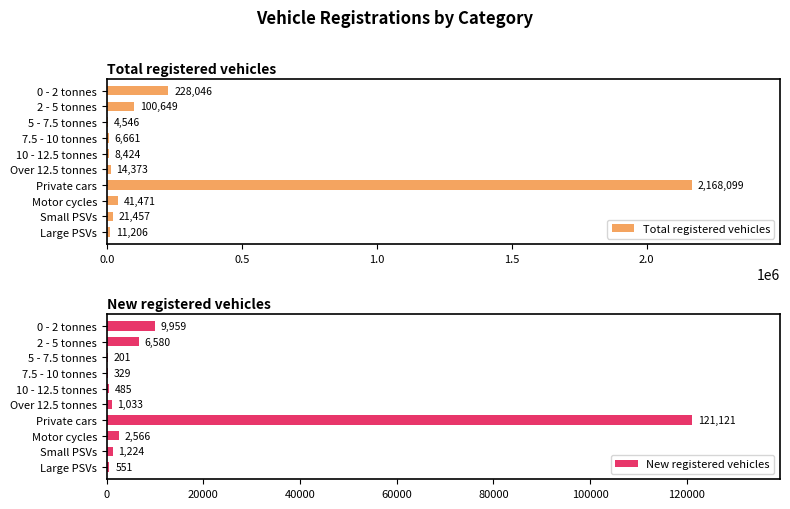

At which label is Total registered vehicles closest to 1086322?

0 - 2 tonnes